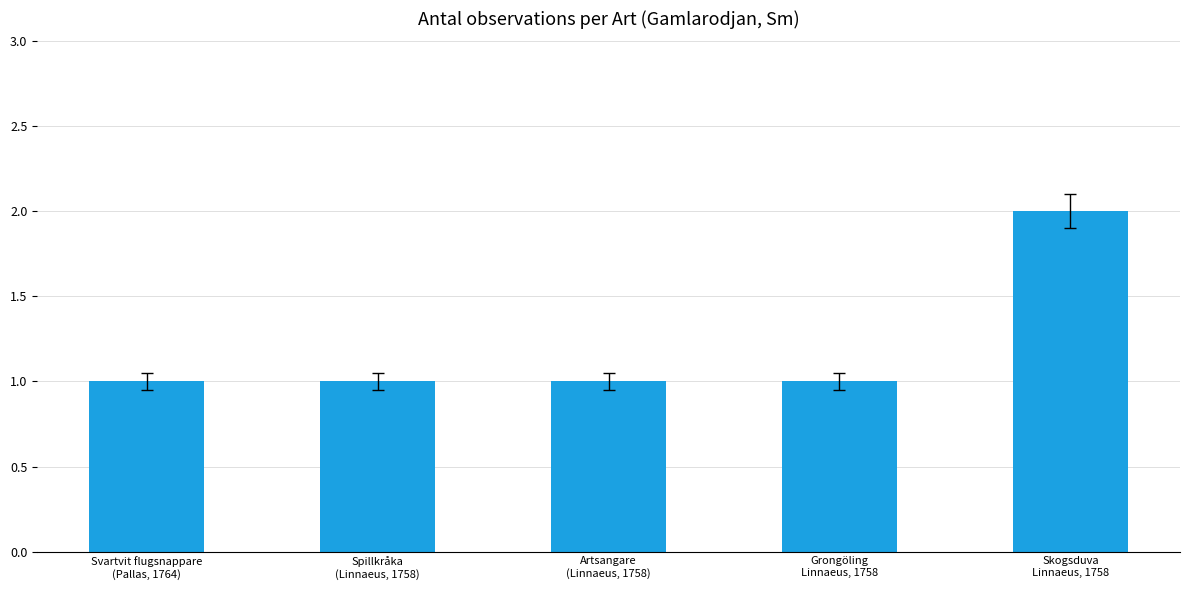

Count the values in the range 1 to 2.

5